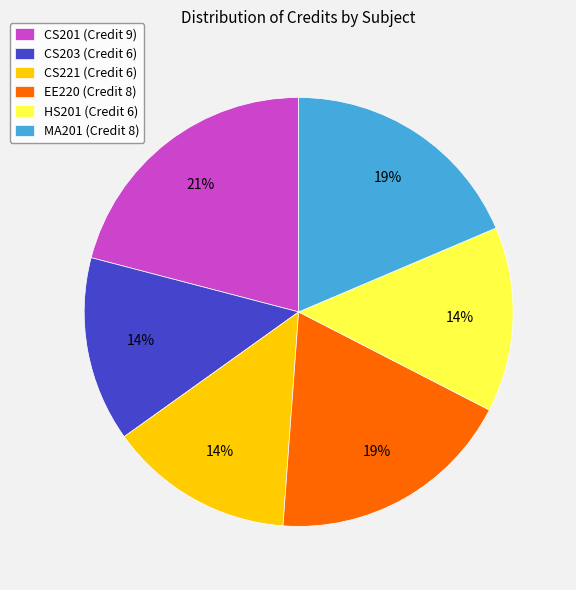

The MA201 slice represents 19% of the pie. True or false?

True